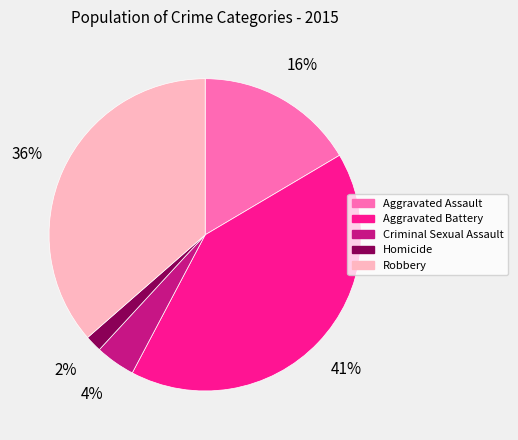

How many slices are in this pie chart?

5